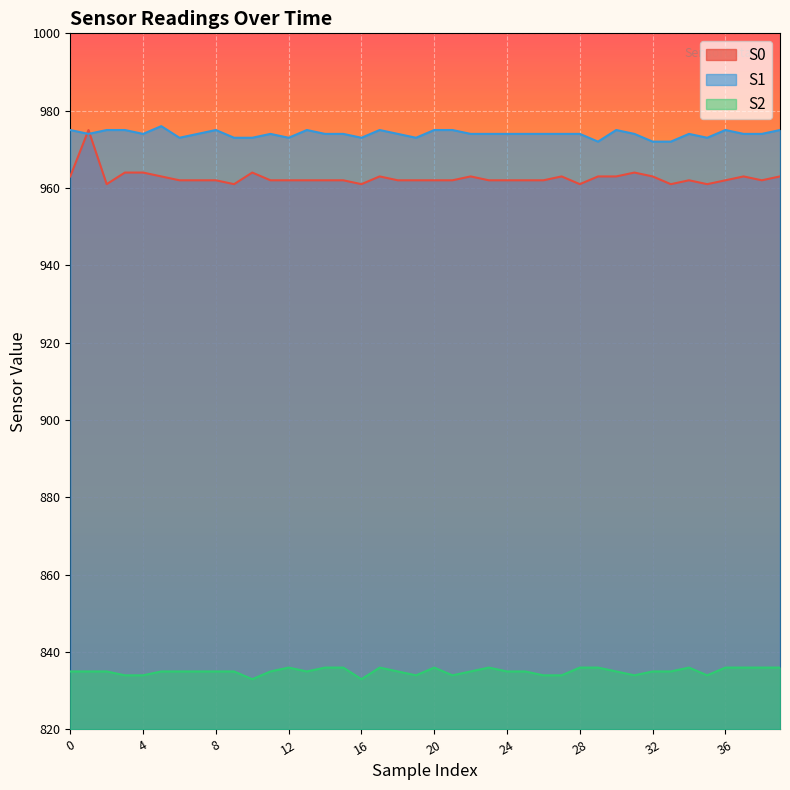

Which series has the largest range (max minus min)?

S0